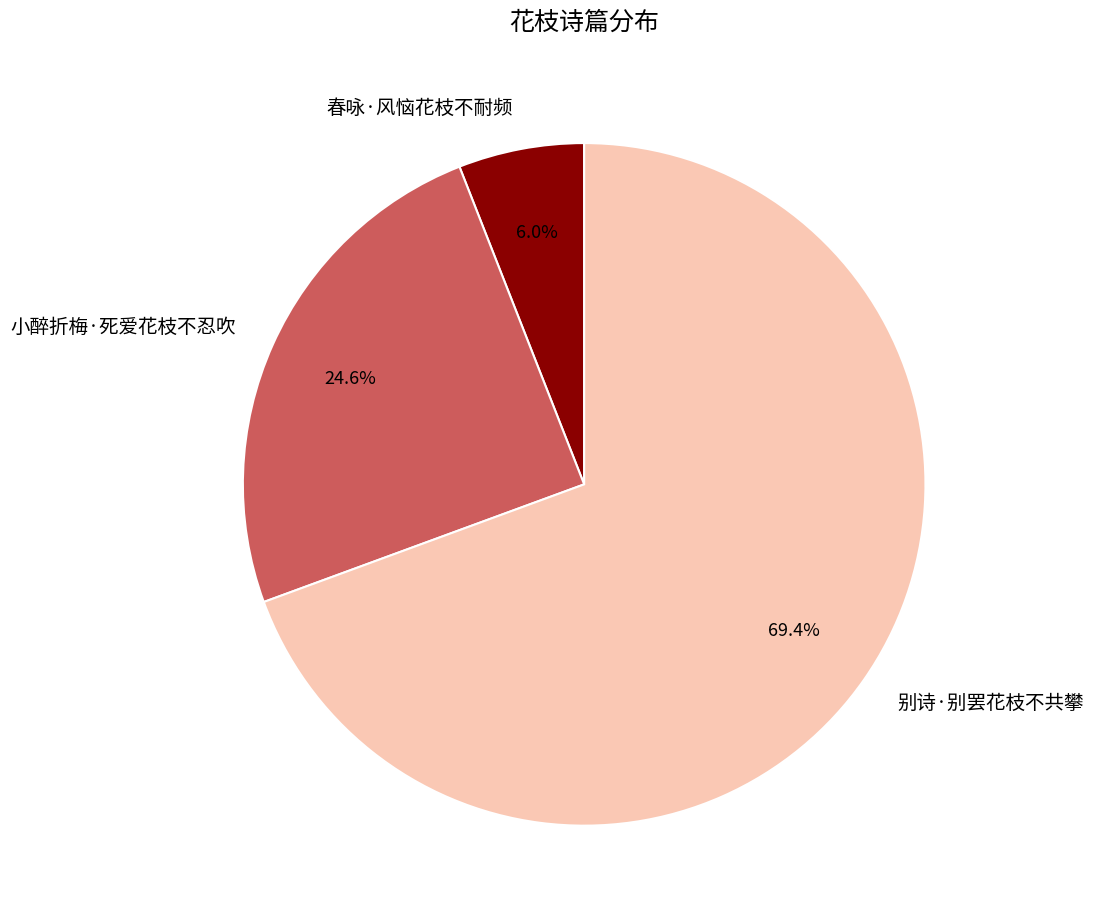

Combined, what portion of the pie is 别诗·别罢花枝不共攀 and 春咏·风恼花枝不耐频?

75.4%